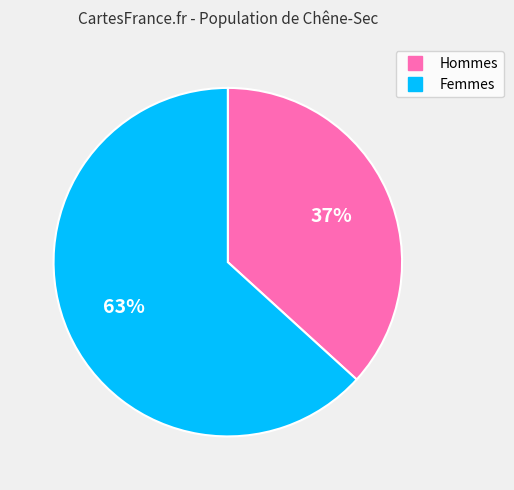

Is there a majority slice in this chart?

Yes